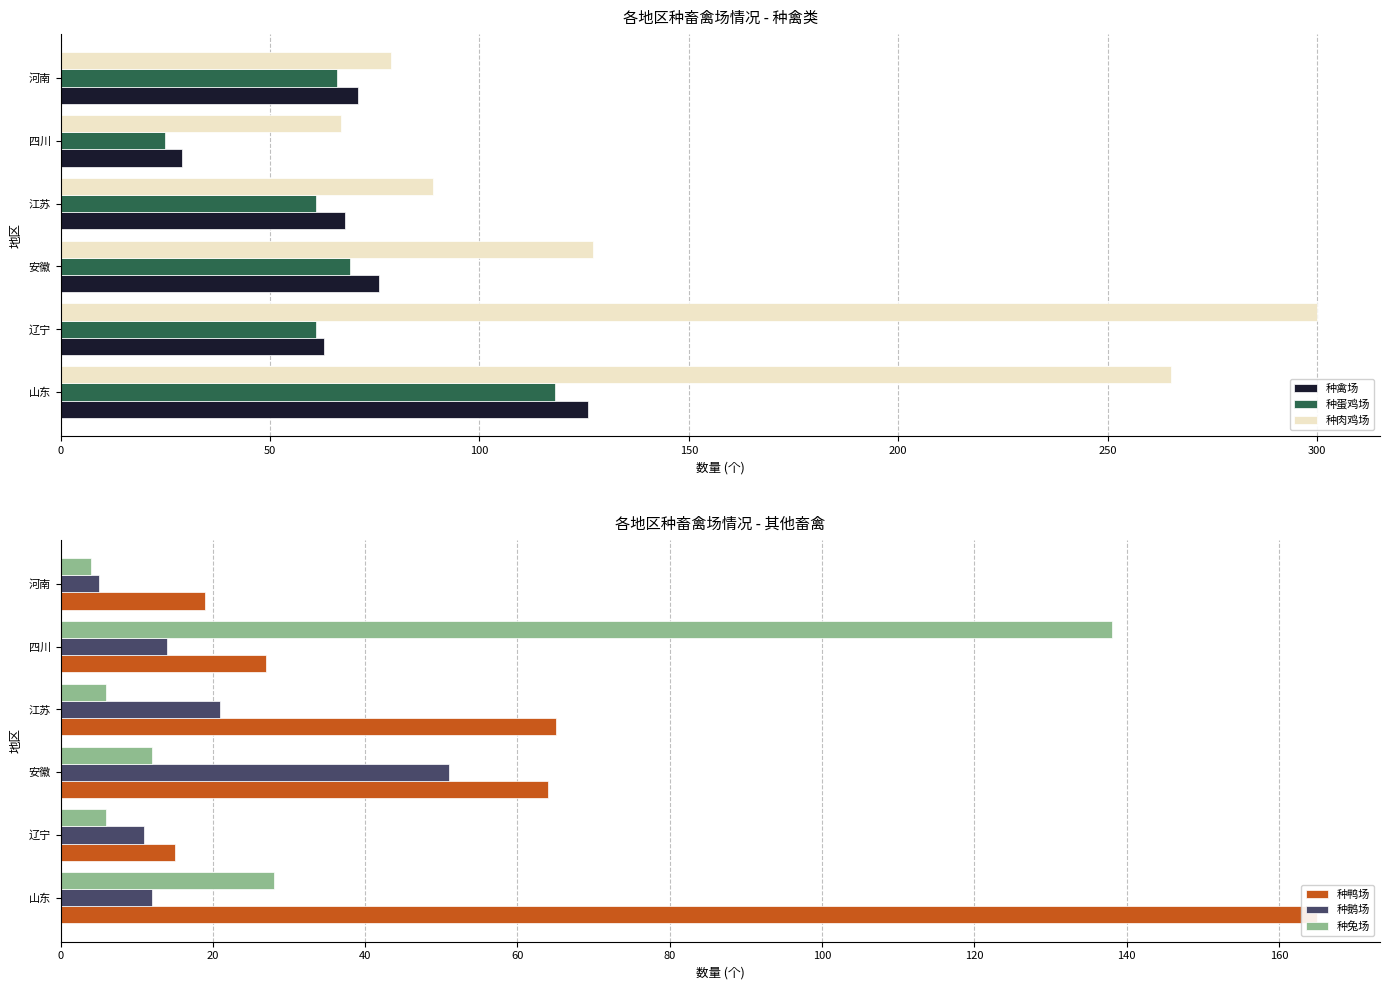

What is the difference between the 种肉鸡场 values at 河南 and 江苏?

10